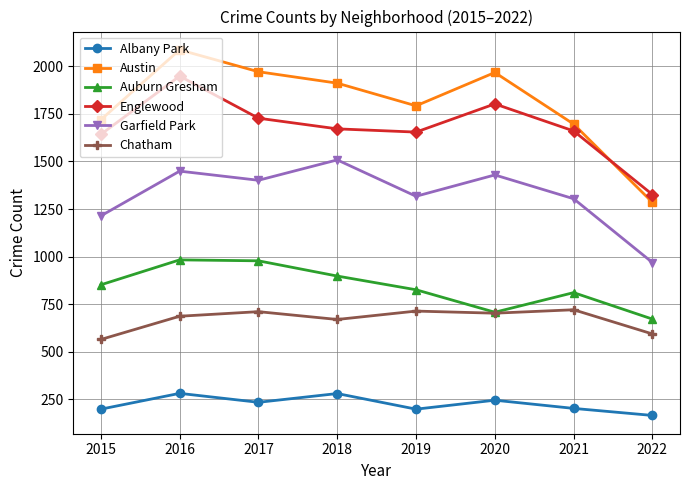

What is the minimum value shown in the chart?

166